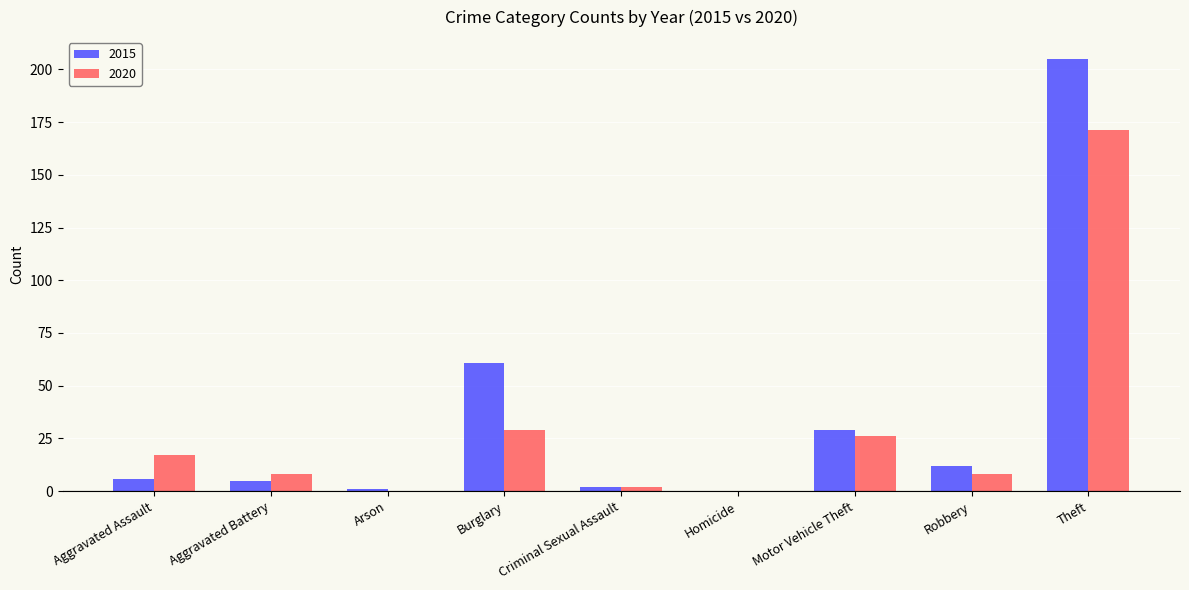

Are the bars horizontal?

No